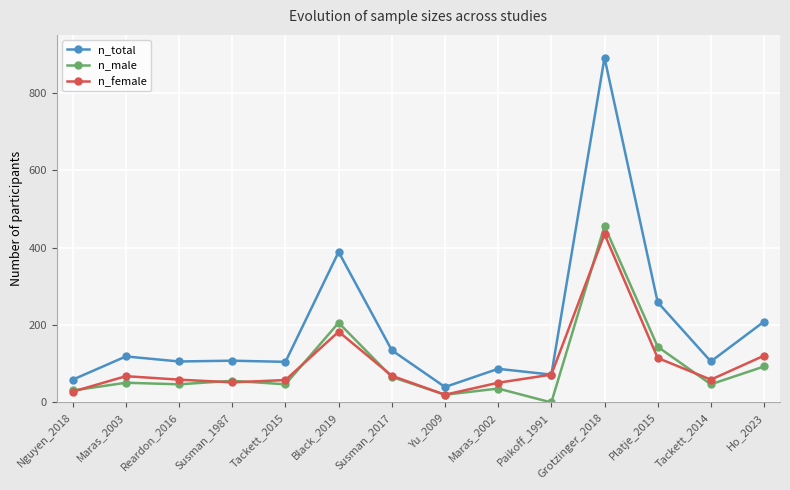

At which label does n_female reach its peak?

Grotzinger_2018